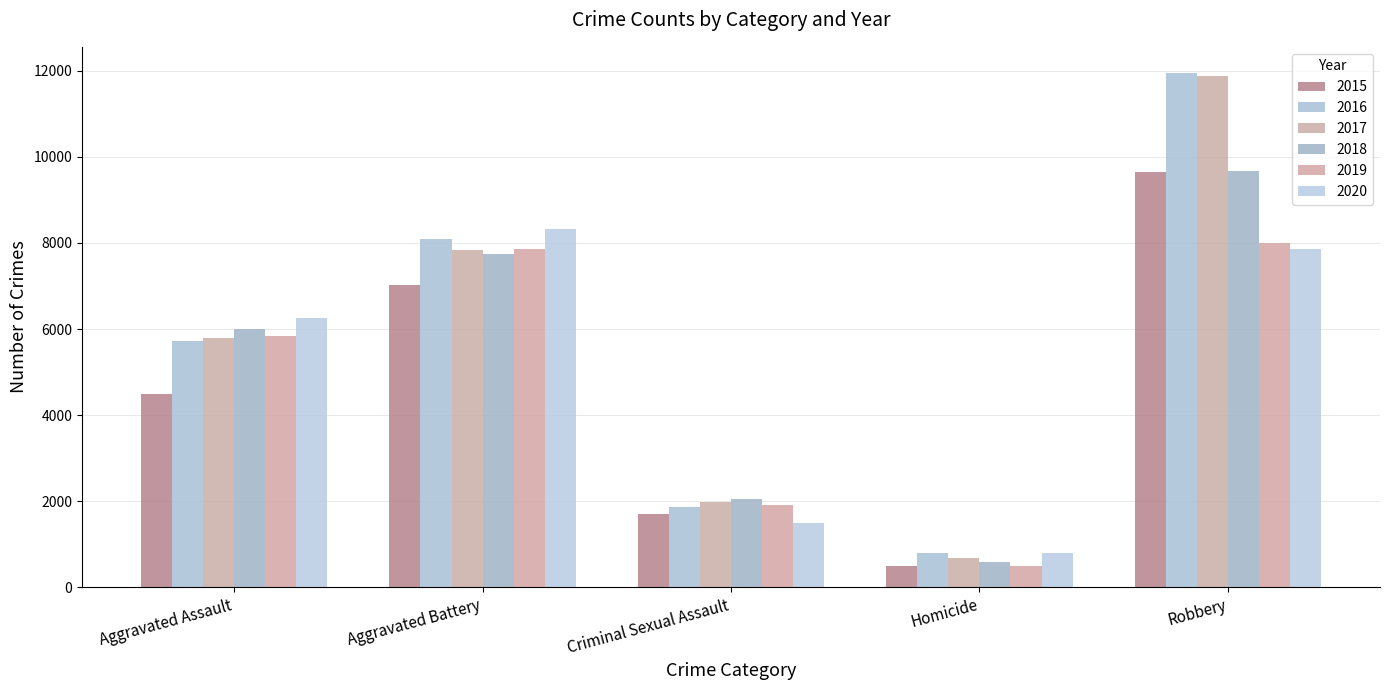

Which category has the highest value in the 2020 series?

Aggravated Battery